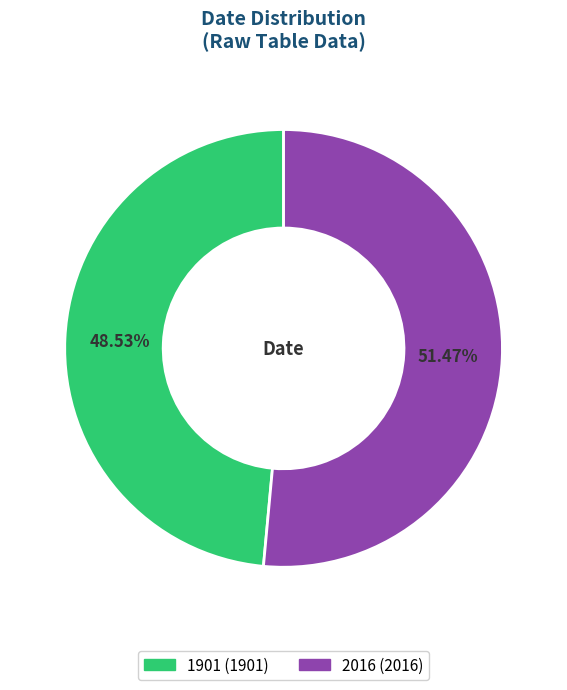

Between 1901 and 2016, which is larger?

2016